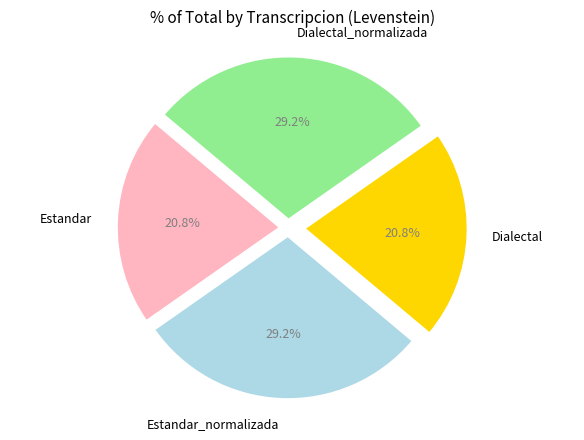

Between Estandar and Estandar_normalizada, which is larger?

Estandar_normalizada